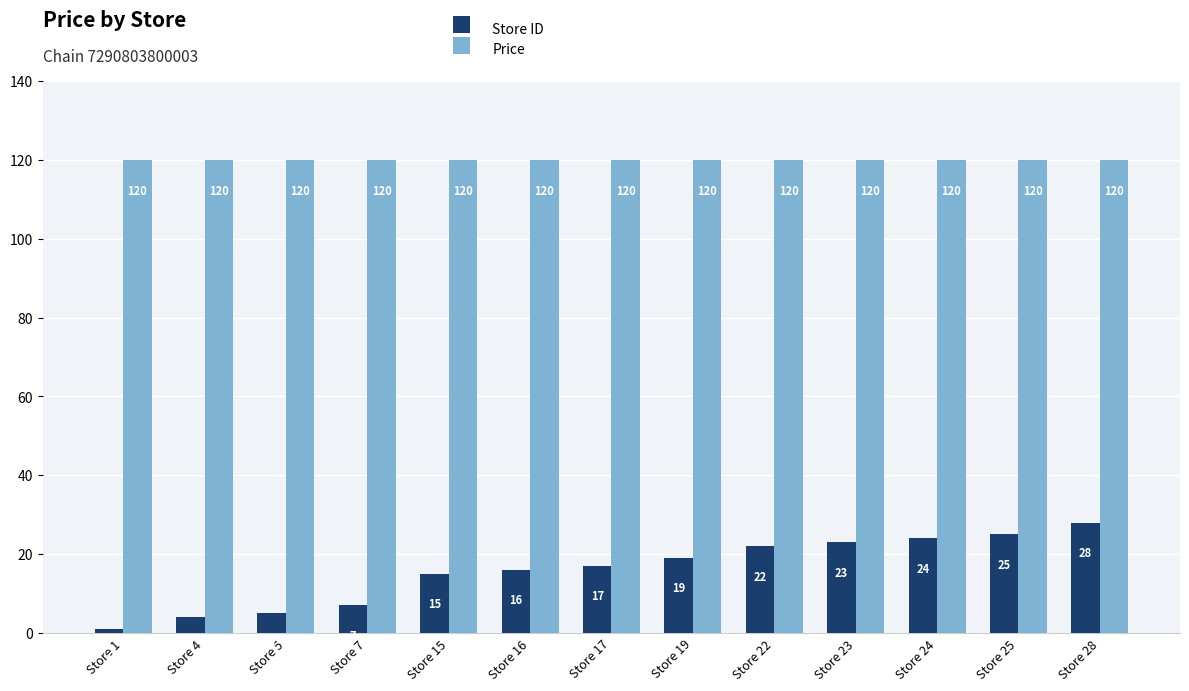

The Price series shows 57.9 at Store 23. True or false?

False